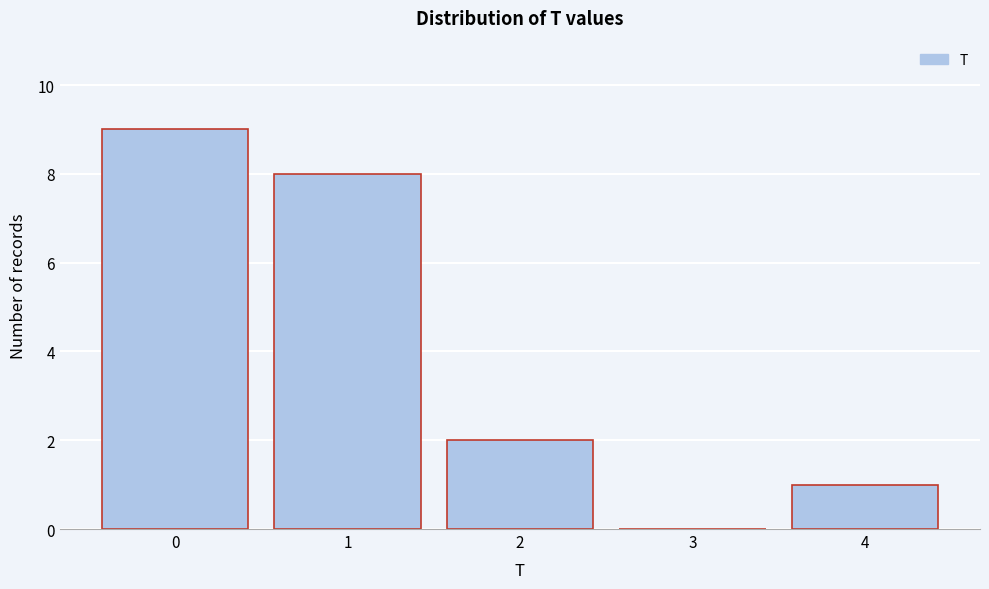

Reading left to right, what are all the values shown in this chart?

0=9	1=8	2=2	3=0	4=1